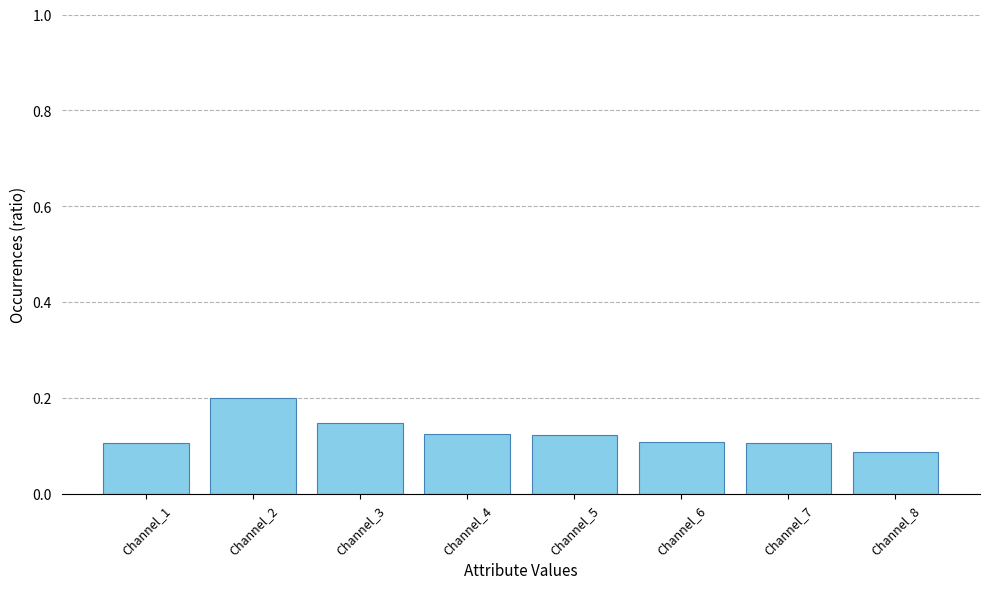

True or false: the data shows 0.1 at Channel_7.

True